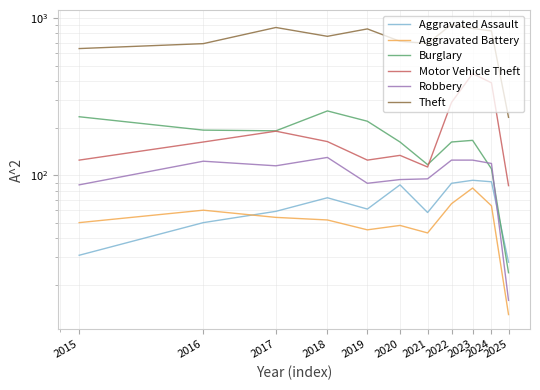

Where is the first local maximum for Theft?

2017